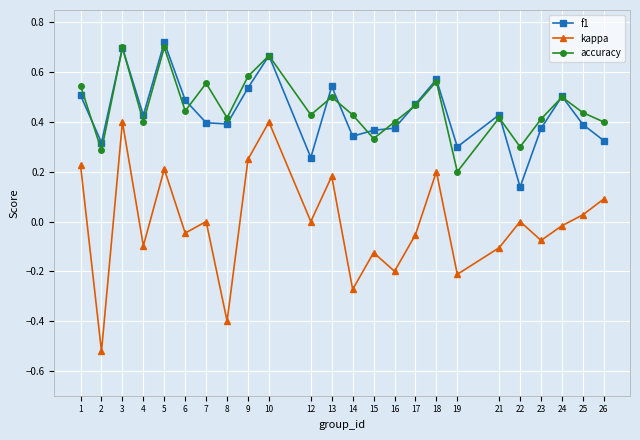

What is the total value across all series at 26?

0.8